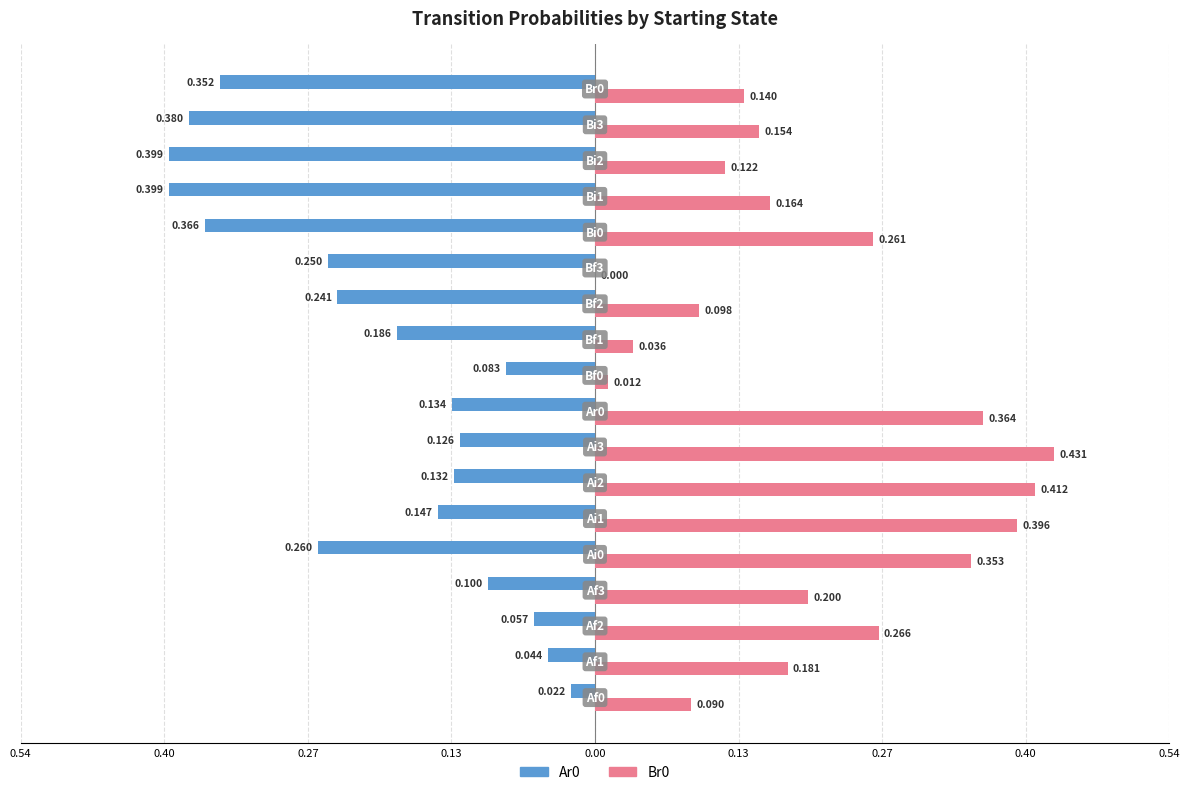

What is the smallest value displayed?

-0.4